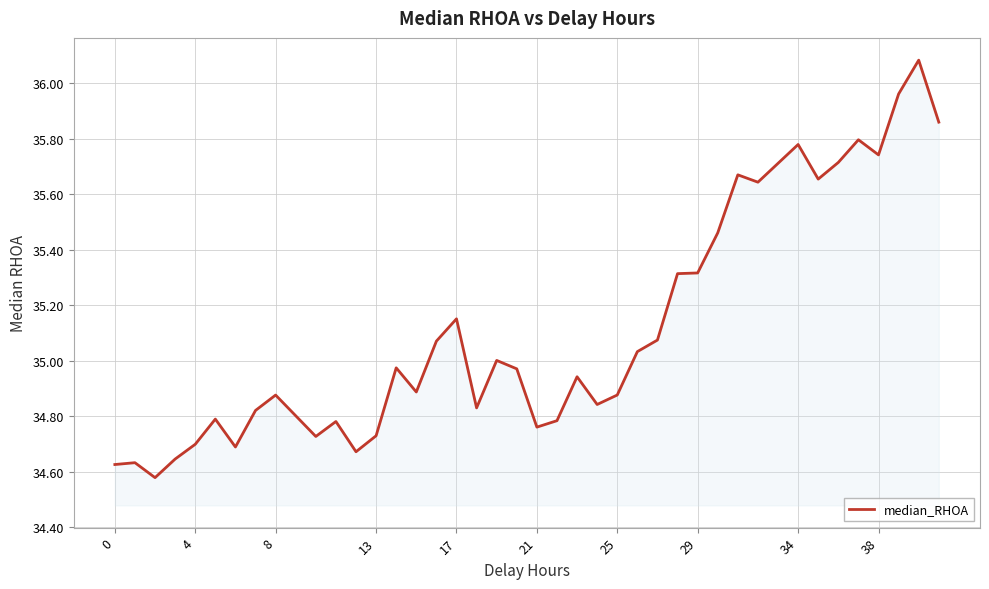

What is the difference between the maximum and minimum values?

1.5